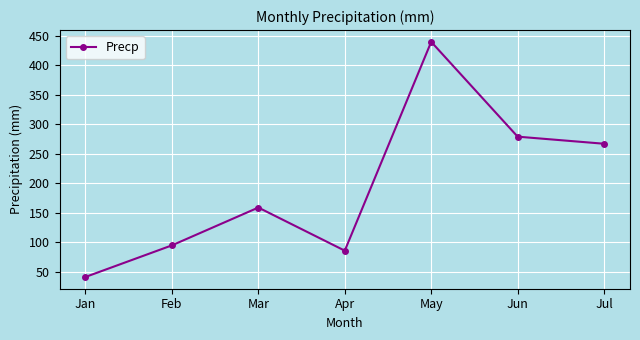

Rank the categories by value from highest to lowest.

May, Jun, Jul, Mar, Feb, Apr, Jan